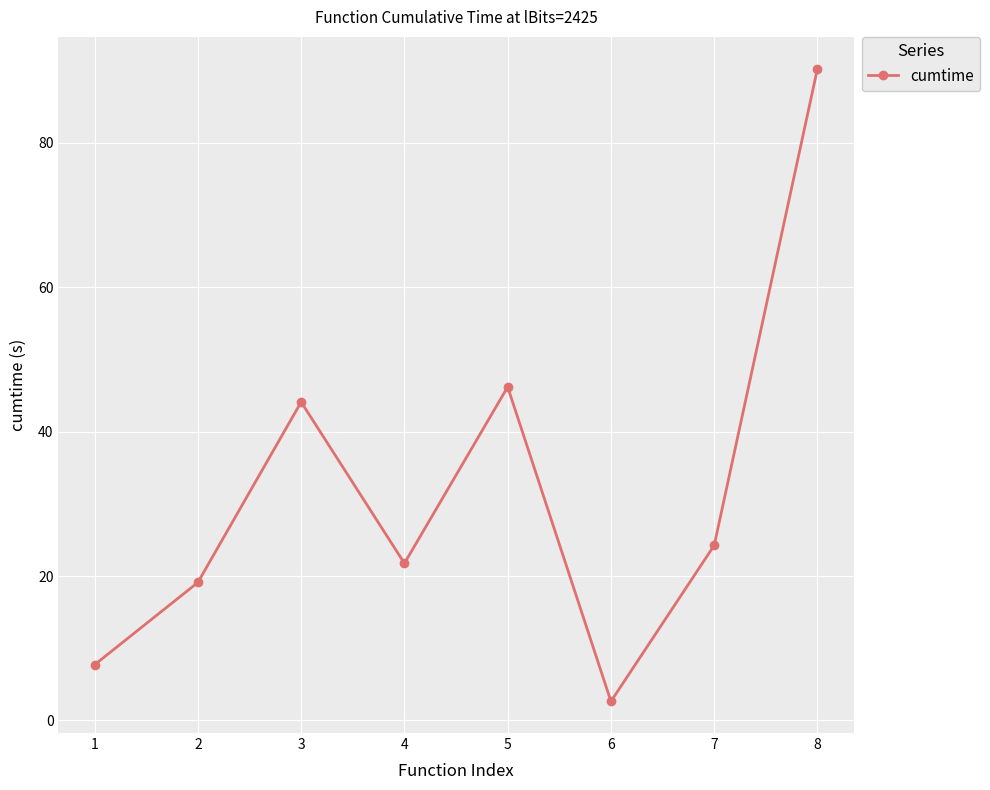

At which label is the value closest to 46?

5